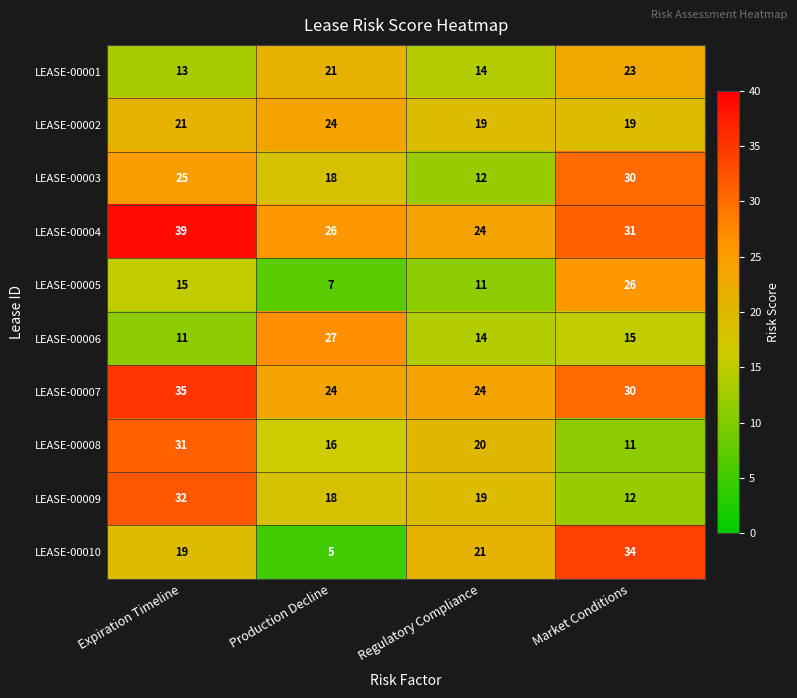

Where is LEASE-00003 nearest to the value 21?

Production Decline